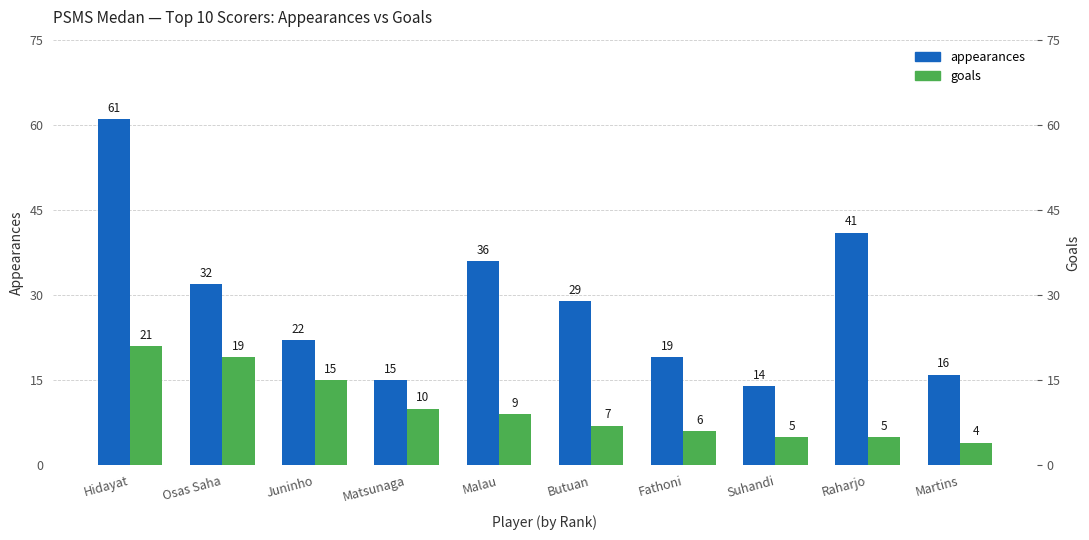

Rank the series by their maximum value, from lowest to highest.

goals, appearances